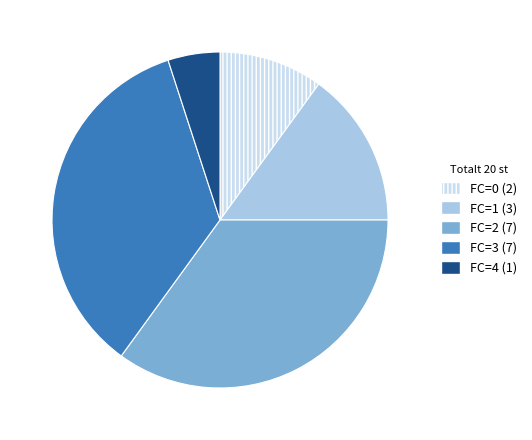

Is FC=4 the majority of the pie?

No